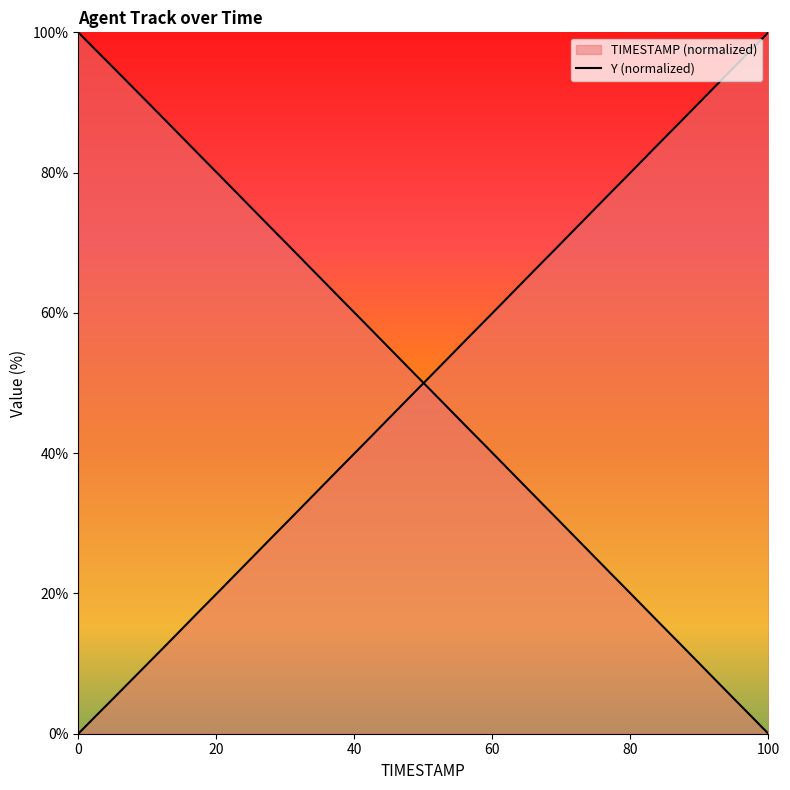

Which series has the largest range (max minus min)?

TIMESTAMP